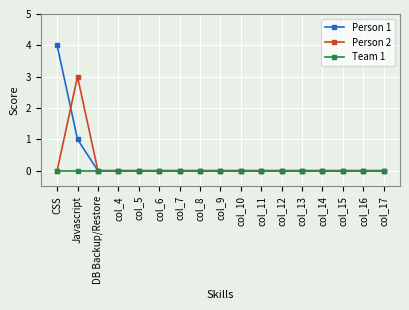

Count the number of data series in this chart.

3